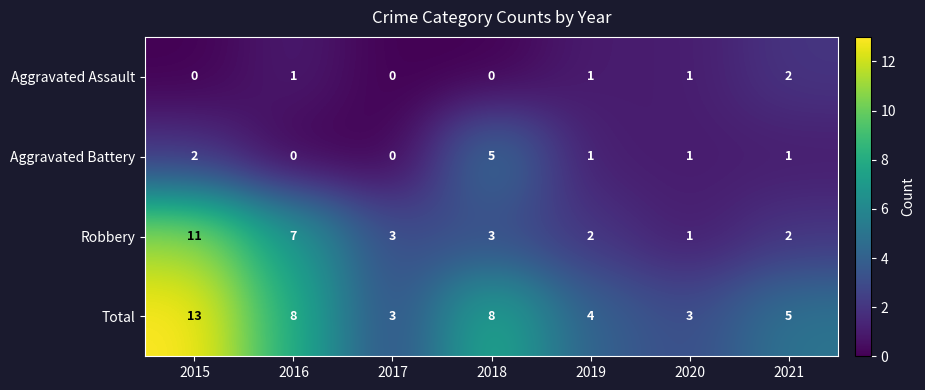

Which category has the highest value in the Aggravated Assault series?

2021